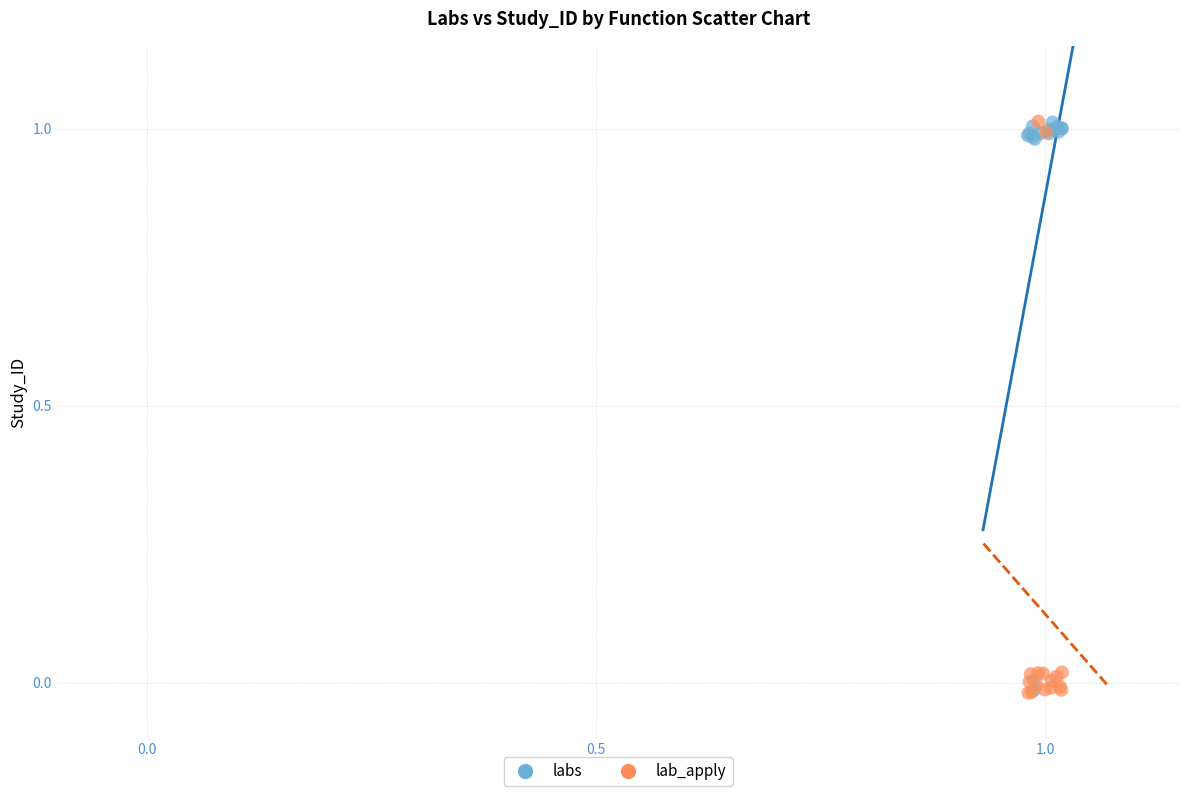

What are all the series names shown in the legend?

labs, lab_apply